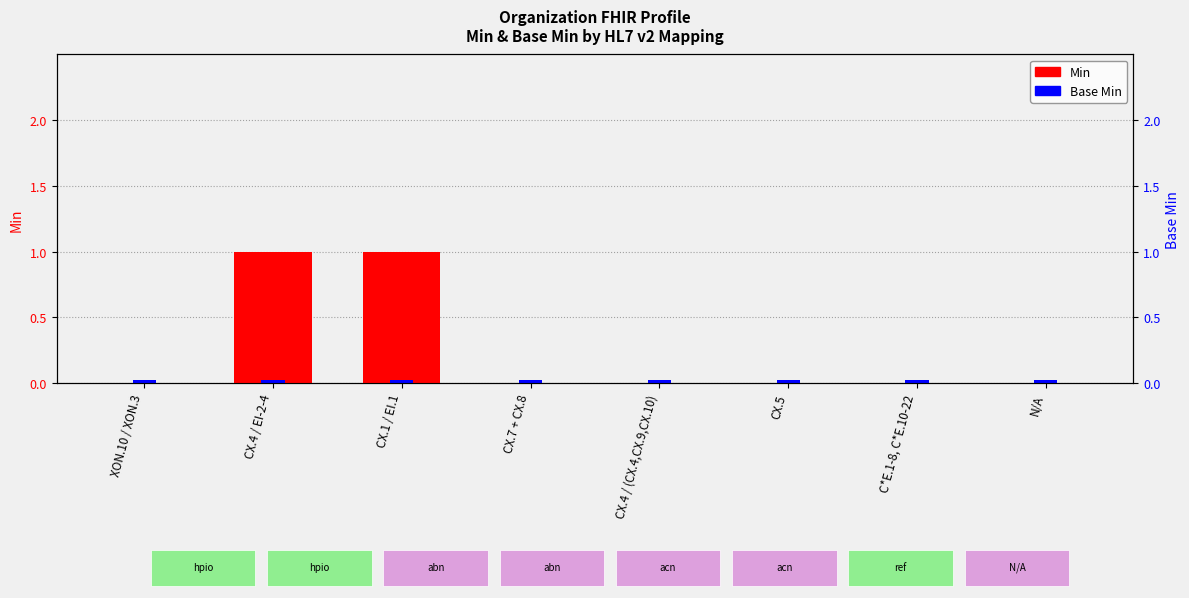

How many values exceed 0?

2